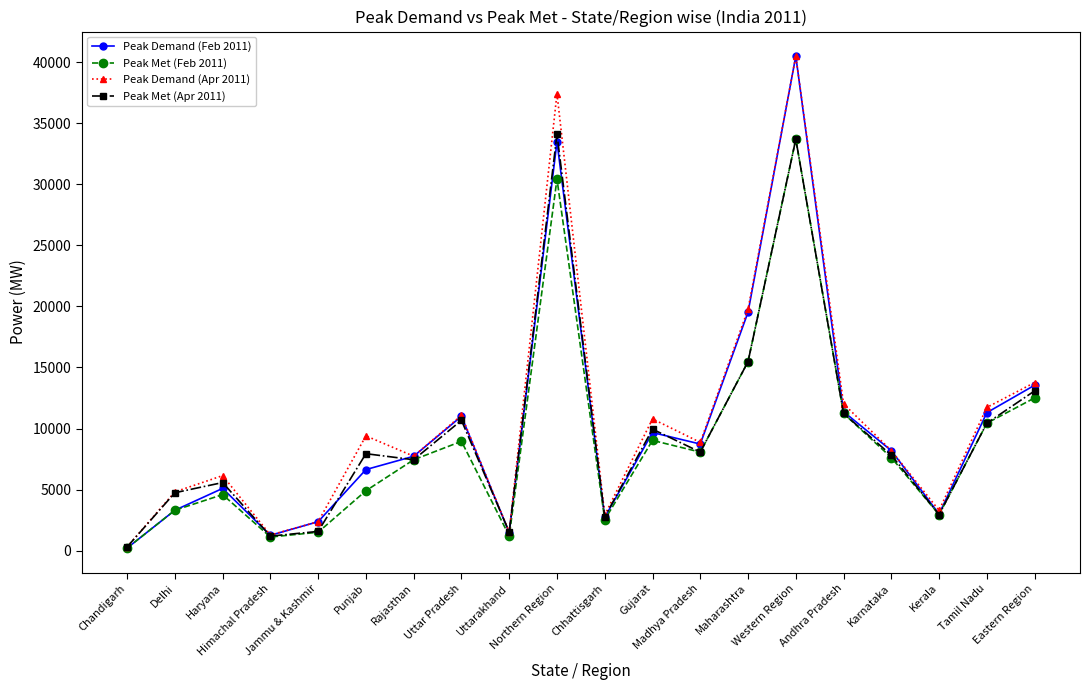

What is the greatest value displayed?

40502